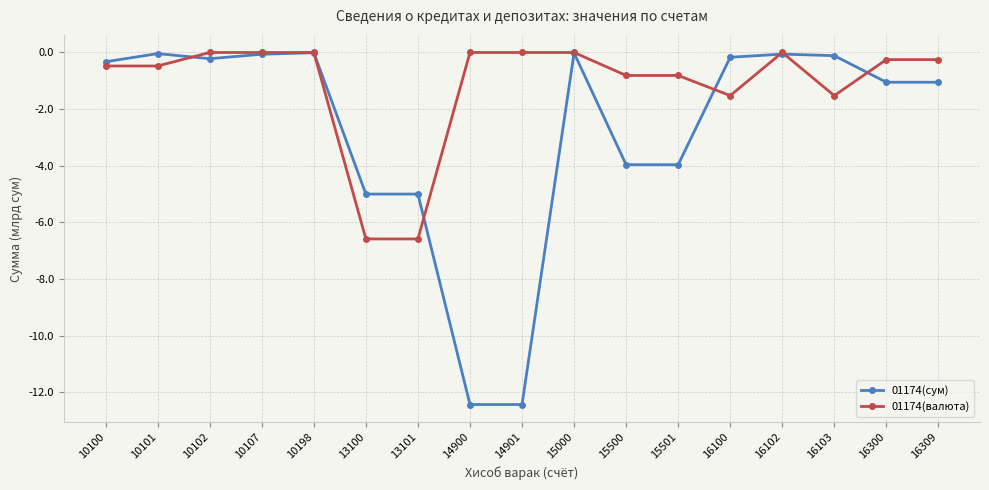

What is the lowest value of the 01174(сум) series?

-12.4